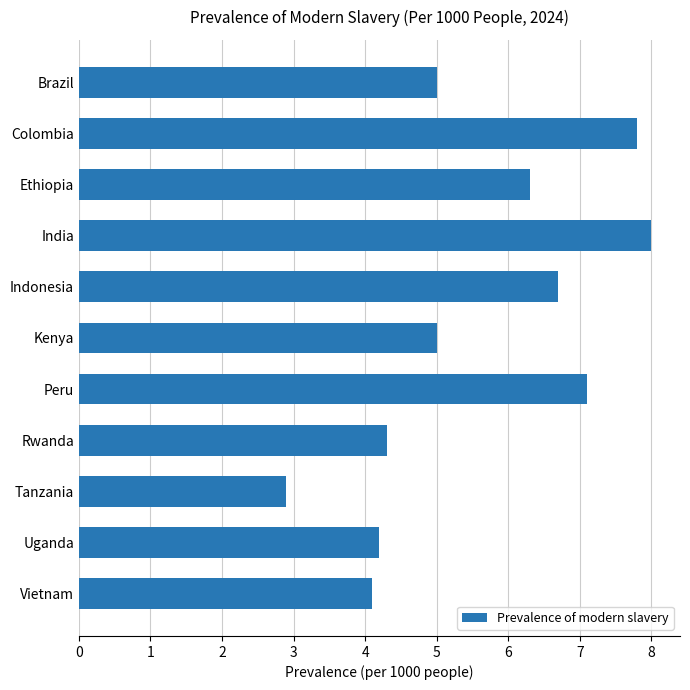

Reading top to bottom, extract all data points from this chart.

Brazil=5.0	Colombia=7.8	Ethiopia=6.3	India=8.0	Indonesia=6.7	Kenya=5.0	Peru=7.1	Rwanda=4.3	Tanzania=2.9	Uganda=4.2	Vietnam=4.1